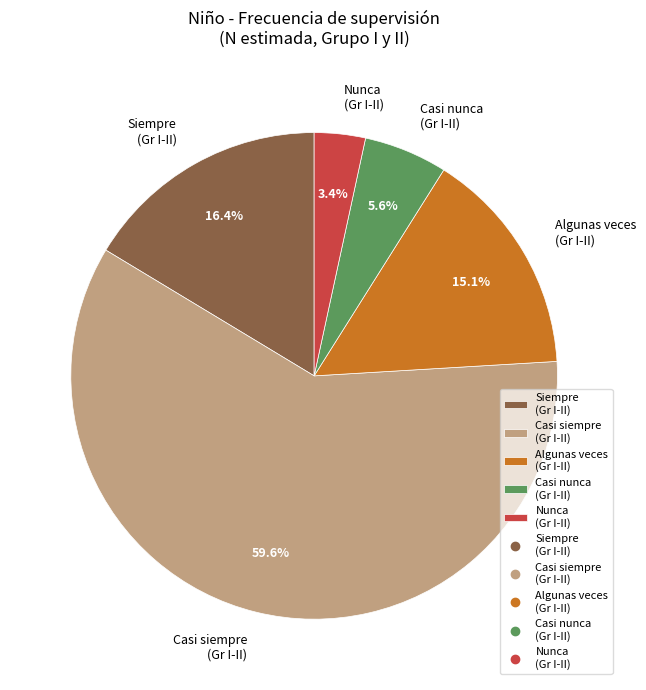

Is there a majority slice in this chart?

Yes